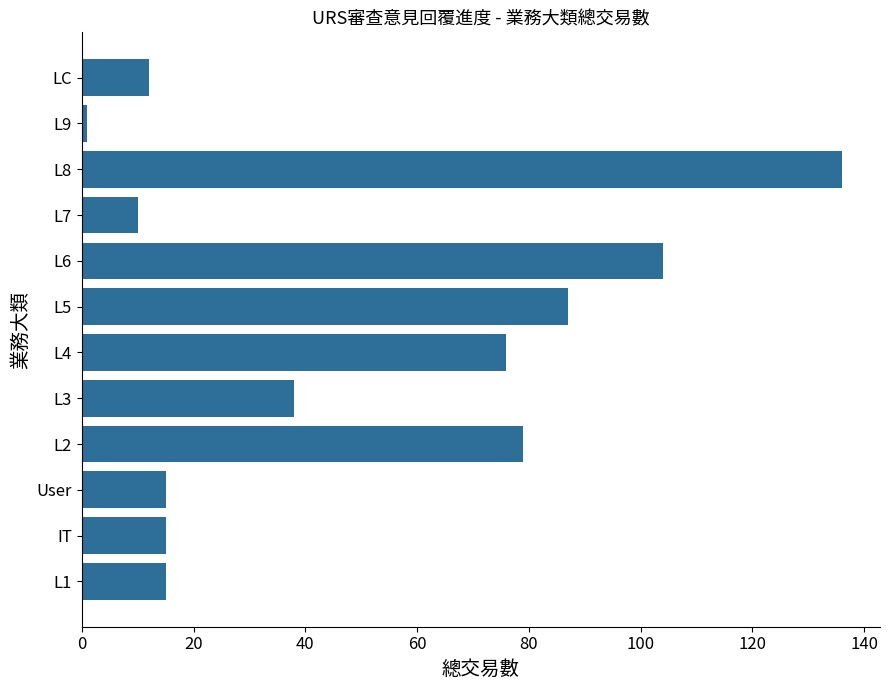

Approximately how many times larger is the value at L1 compared to L3?

0.4